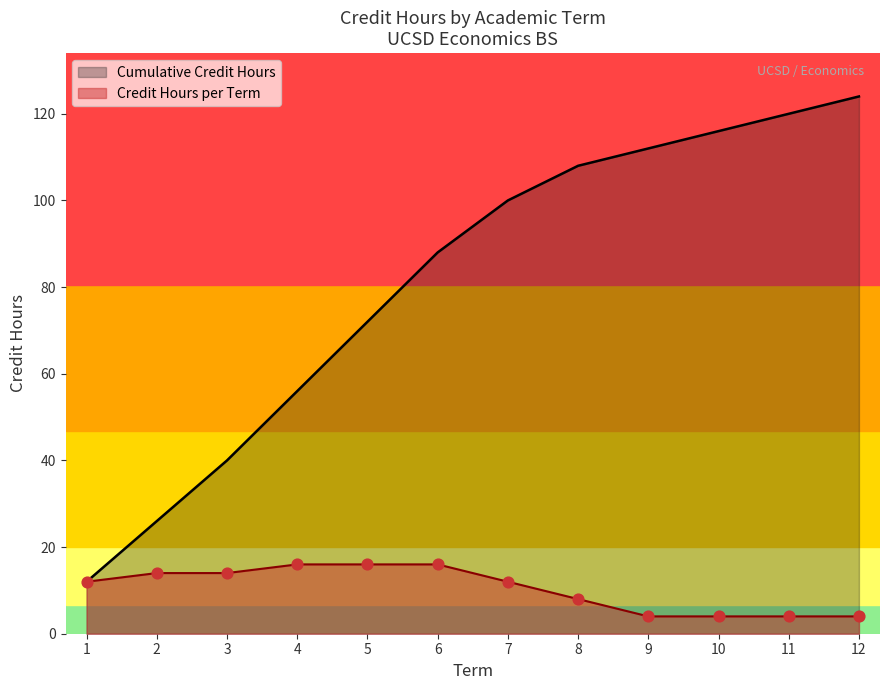

Which series reaches the maximum Y coordinate?

Cumulative Credit Hours